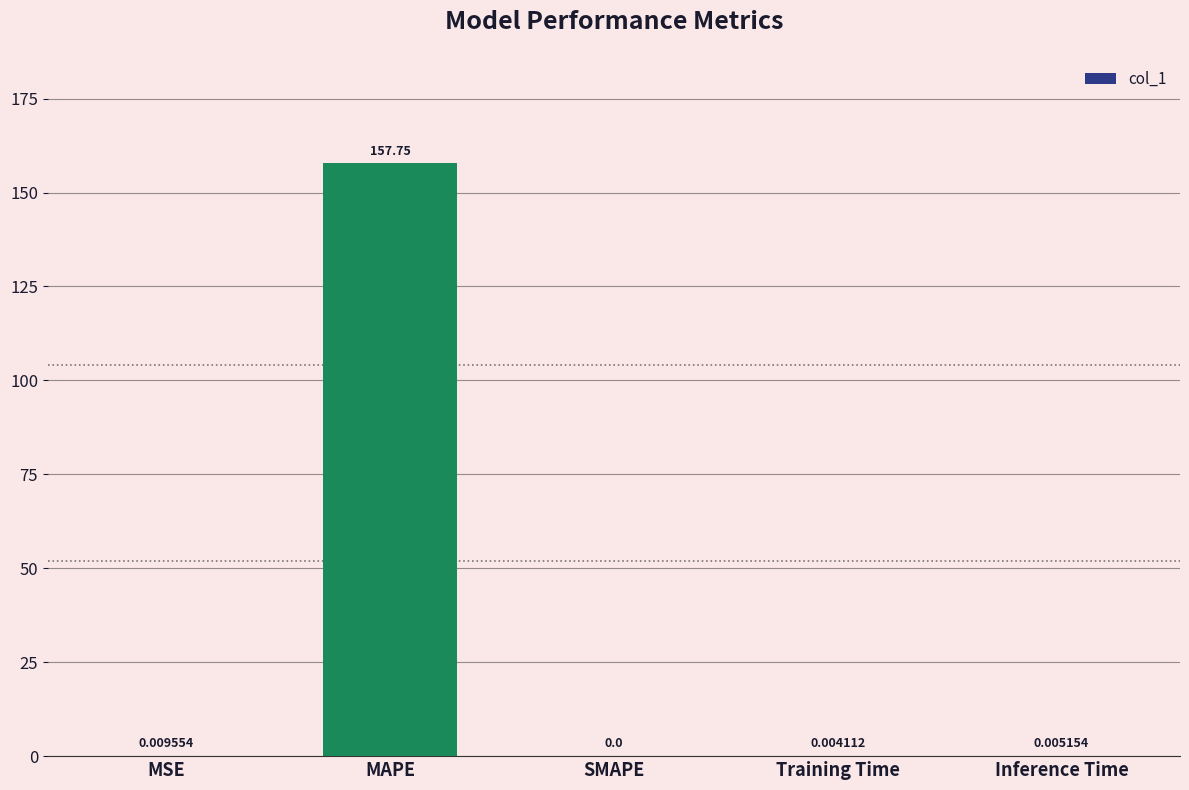

At which category does the chart reach its peak across all series?

MAPE